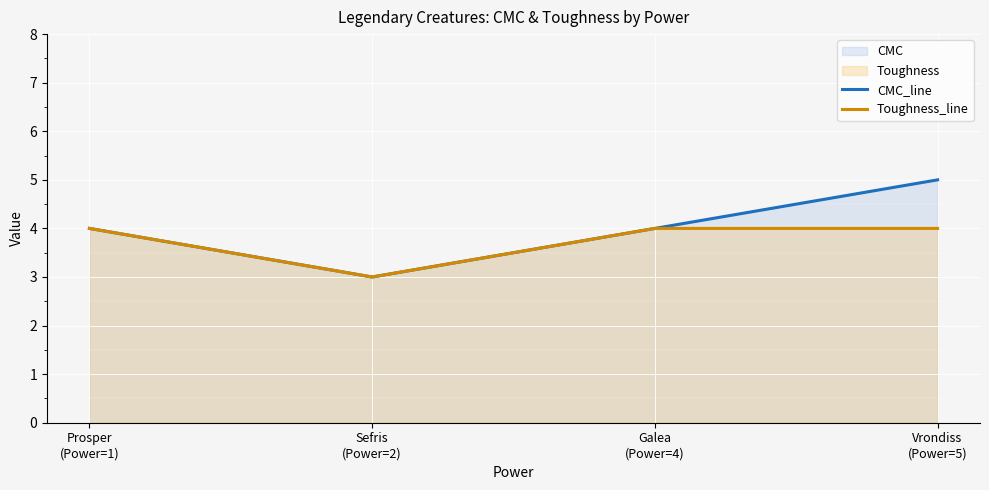

Which series has the largest range (max minus min)?

CMC_line